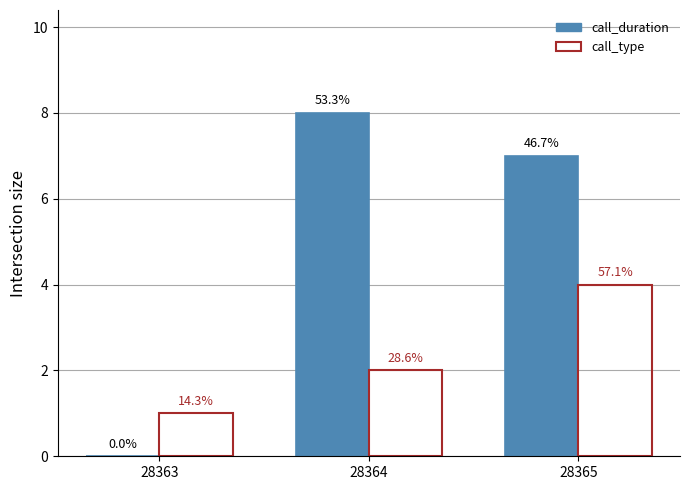

How many groups of bars are there?

3